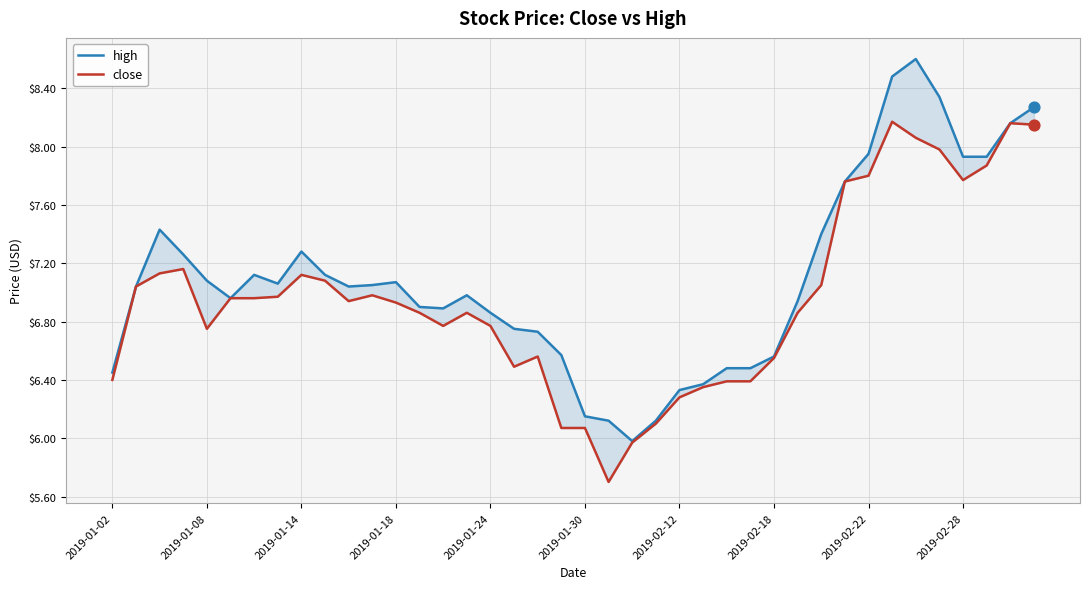

At how many categories does at least one series exceed 7?

21